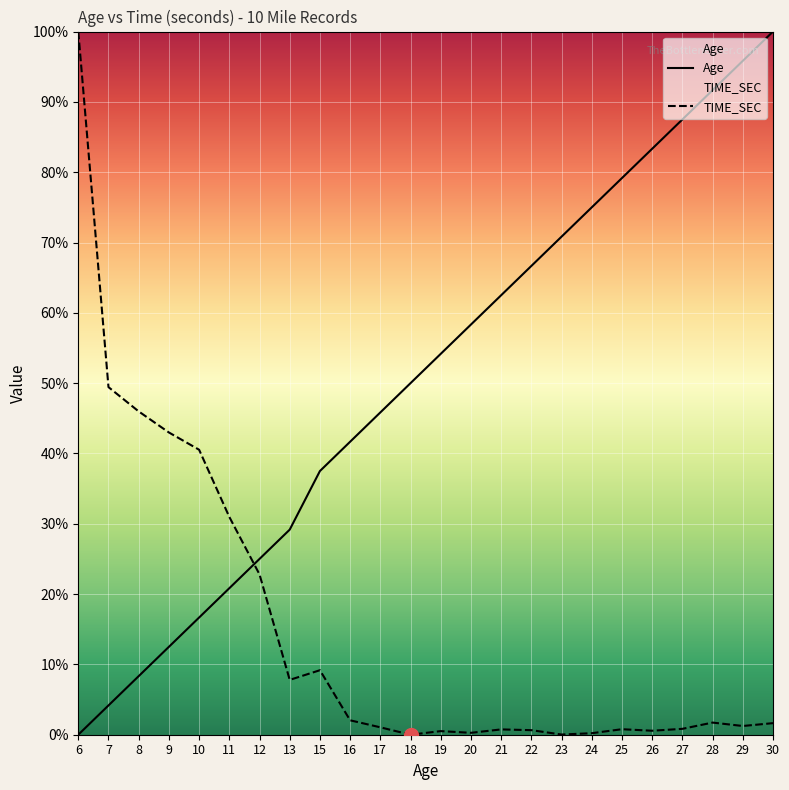

At which category is the sum across all series the highest?

30